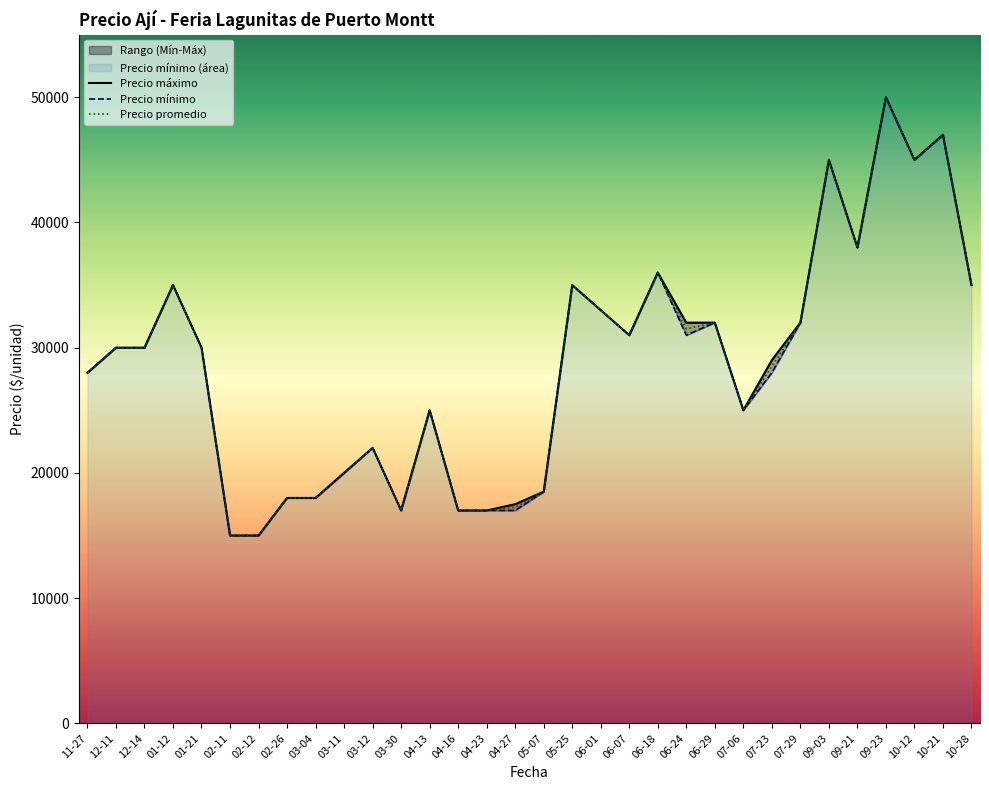

What is the label of the 27th point from the right?

02-11